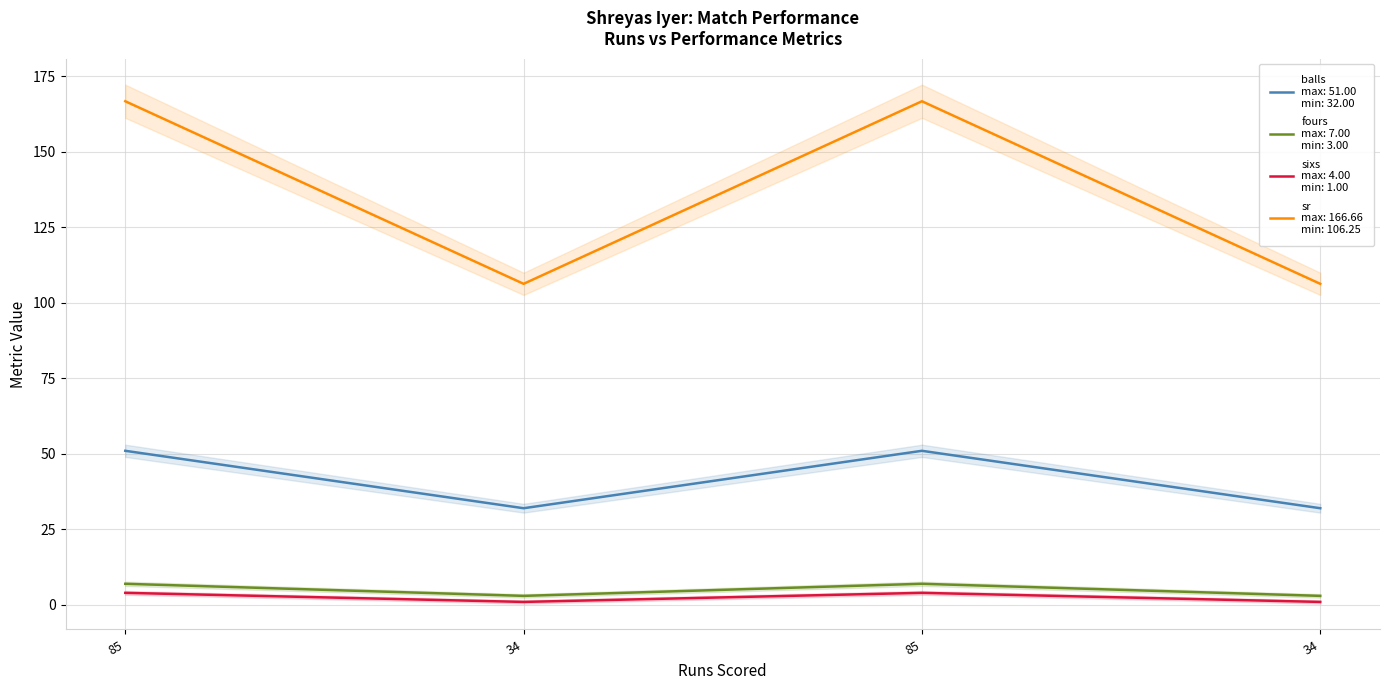

True or false: fours and balls intersect in this chart.

False